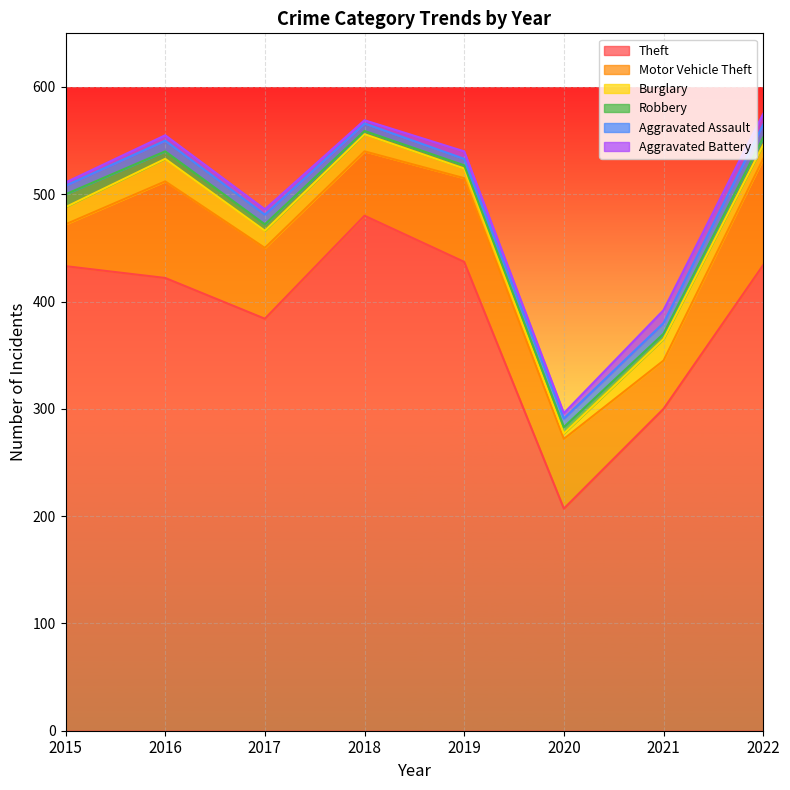

At which label does Aggravated Assault first exceed 9?

2016